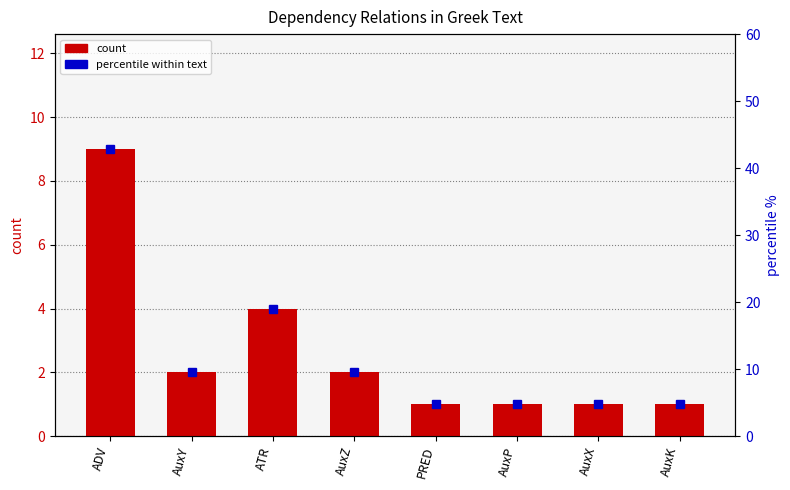

What is the value of the count bar at the 4th from the left?

2.0